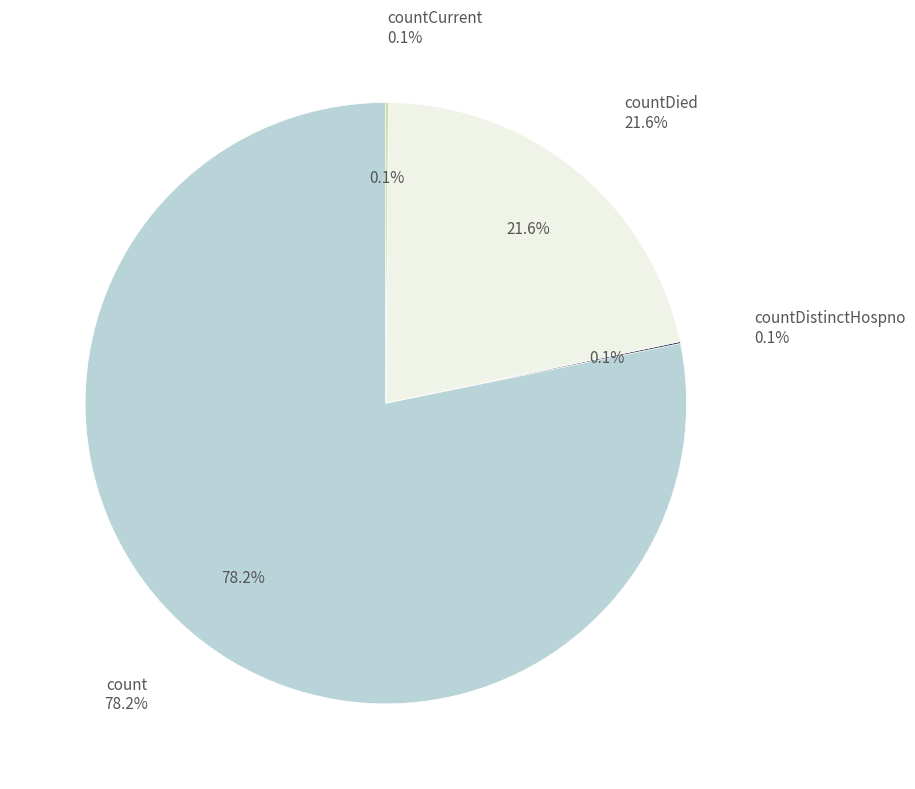

Which category has the smallest portion of the pie?

countDistinctHospno